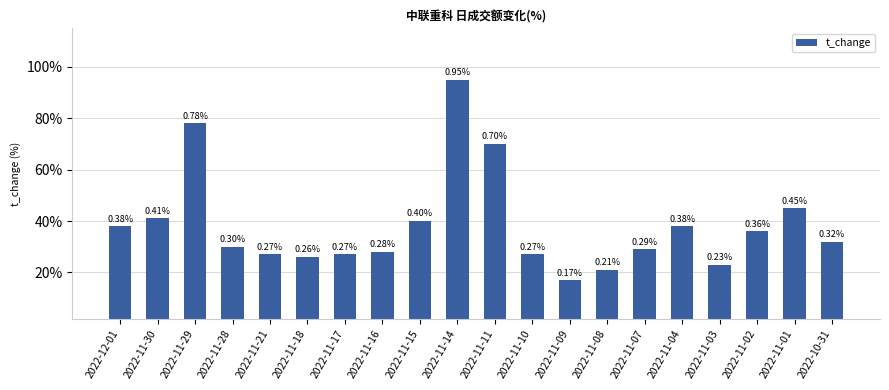

The chart shows a value of 0.4 at 2022-11-15. True or false?

True